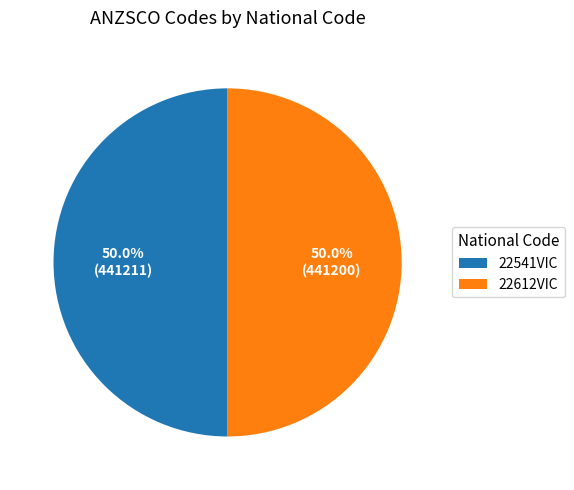

Do 22612VIC and 22541VIC together represent more than half of the pie?

Yes